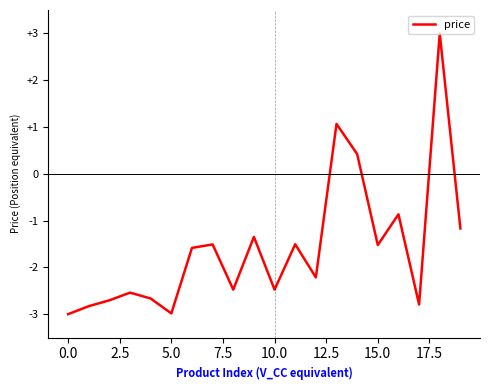

How many interior local peaks (higher than both neighbors) does the data have?

7